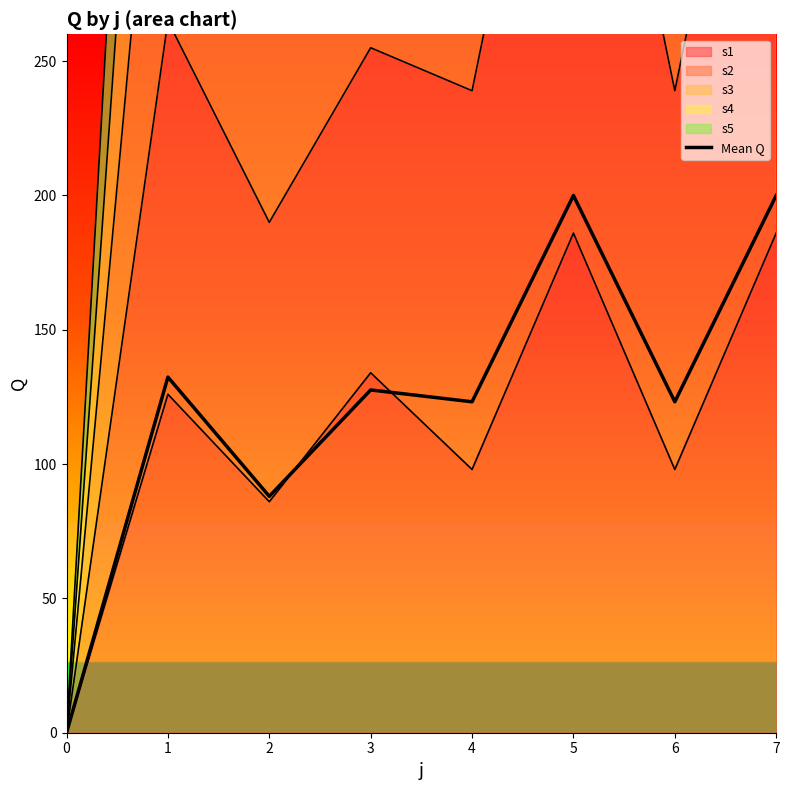

Does the chart display data point markers on the line(s)?

No